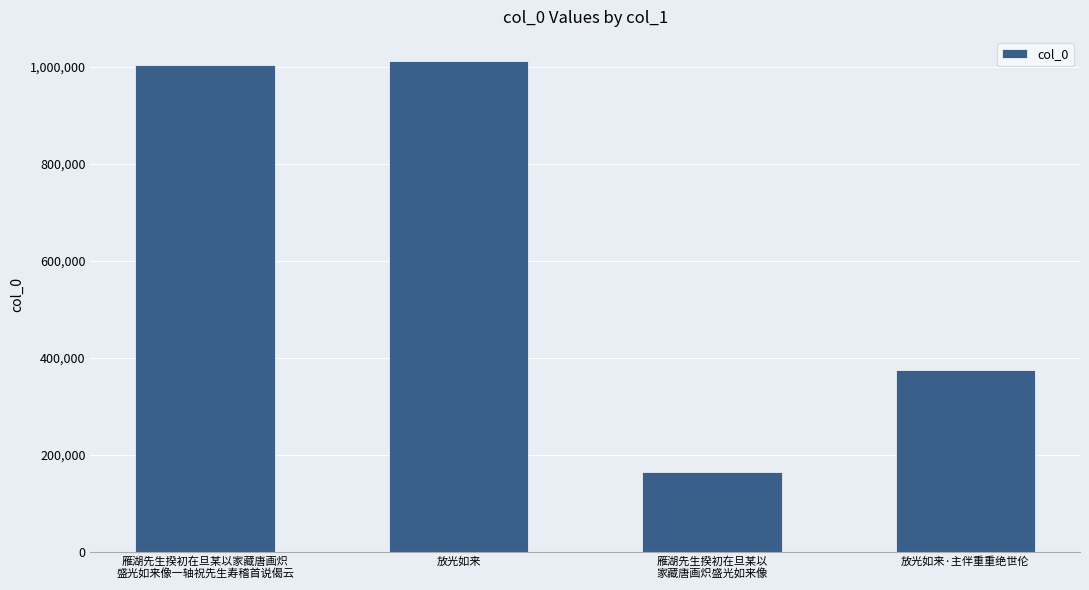

What is the difference between the second highest and second lowest values?

630178